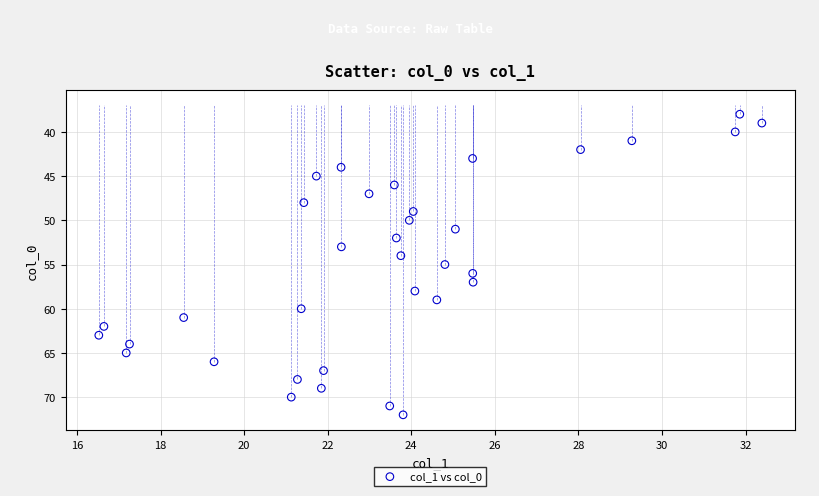

What is the range of Y values (max minus min)?

34